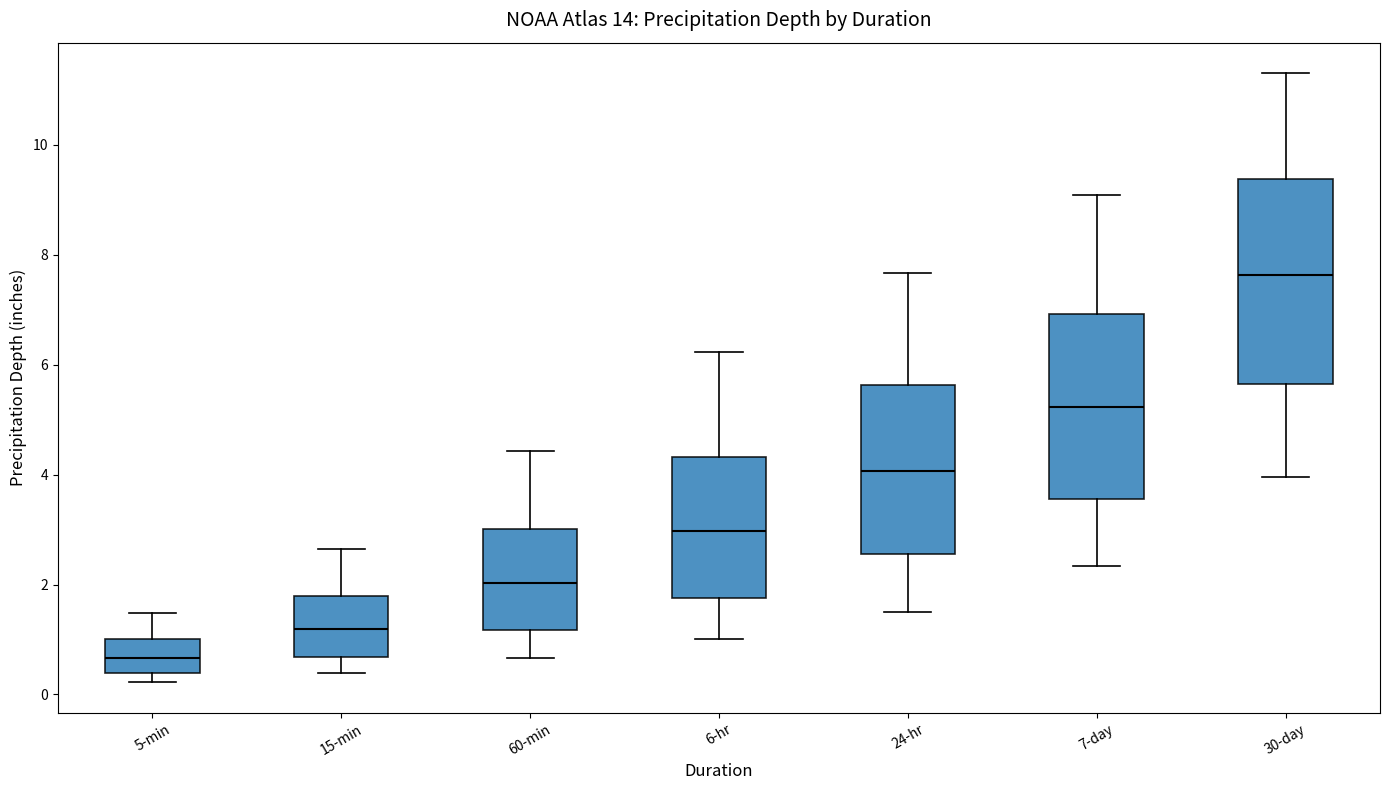

Reading left to right, read every box against the y-axis: the position of its median line, the range the box covers, and the ends of its whiskers. The values are not printed on the chart, so give them approximately, as read against the axis.

5-min: median 0.6, box 0.4 to 1.0, whiskers 0.2 to 1.4
15-min: median 1.2, box 0.6 to 1.8, whiskers 0.4 to 2.6
60-min: median 2.0, box 1.2 to 3.0, whiskers 0.6 to 4.4
6-hr: median 3.0, box 1.8 to 4.4, whiskers 1.0 to 6.2
24-hr: median 4.0, box 2.6 to 5.6, whiskers 1.6 to 7.6
7-day: median 5.2, box 3.6 to 7.0, whiskers 2.4 to 9.0
30-day: median 7.6, box 5.6 to 9.4, whiskers 4.0 to 11.4